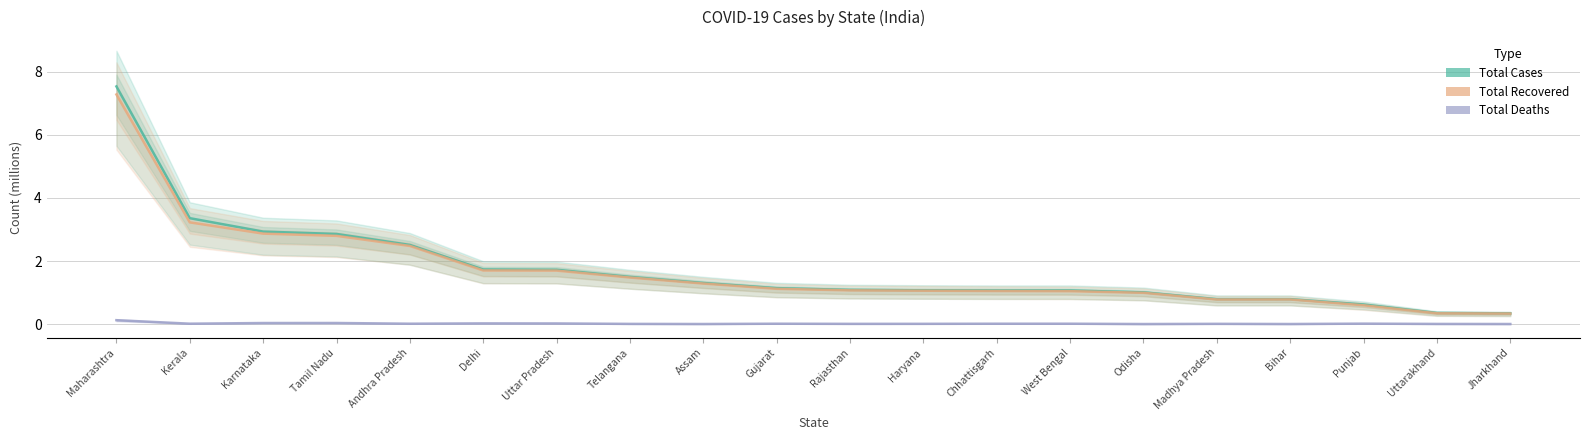

Where is the first local minimum for Total Deaths?

Kerala